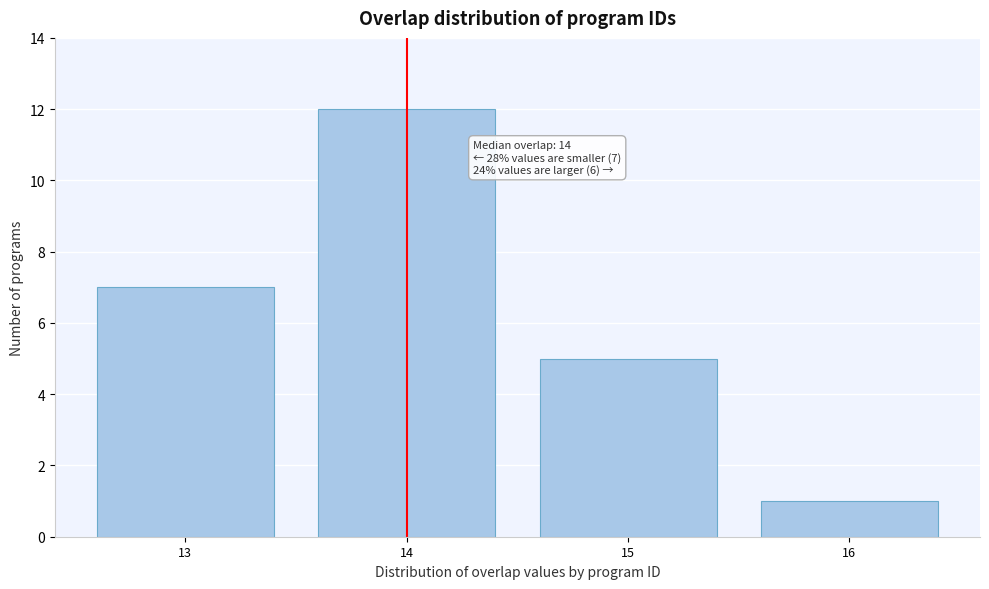

Reading right to left, extract all data points from this chart.

16=1	15=5	14=12	13=7